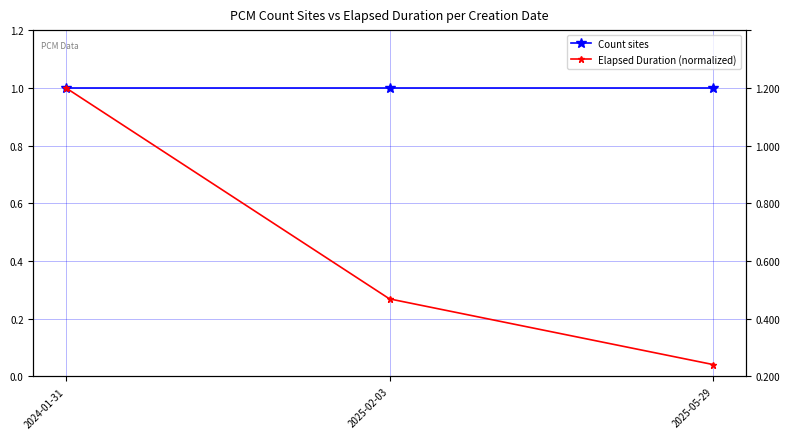

At which label is Count sites closest to 1?

2024-01-31